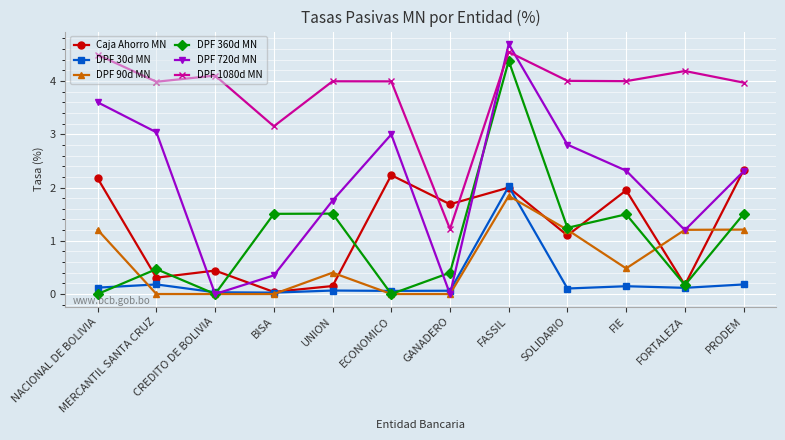

At which category is the sum across all series the highest?

FASSIL